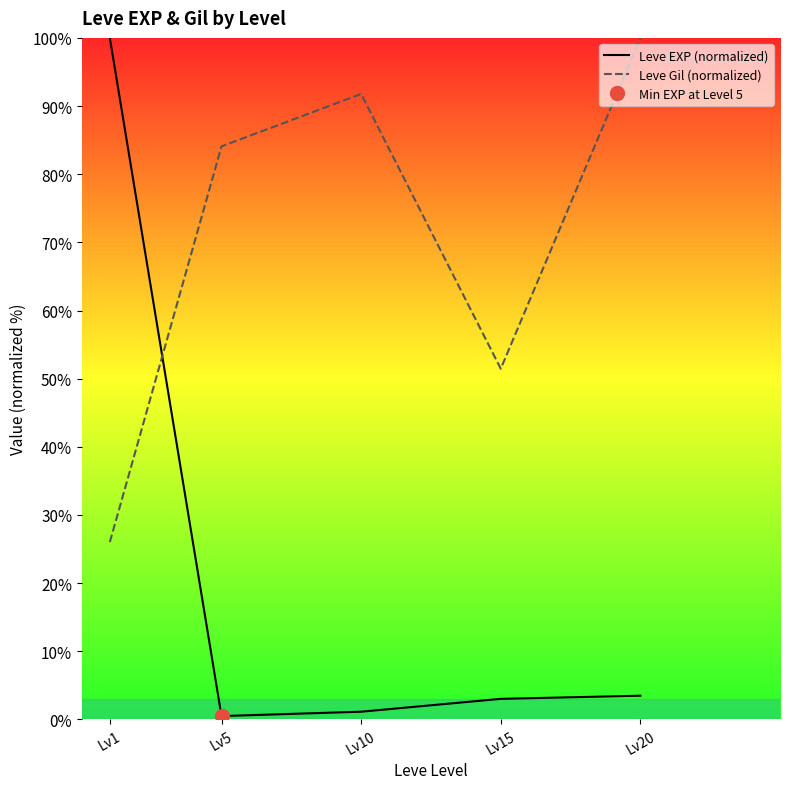

What are all the series names shown in the legend?

Leve EXP (normalized), Leve Gil (normalized)